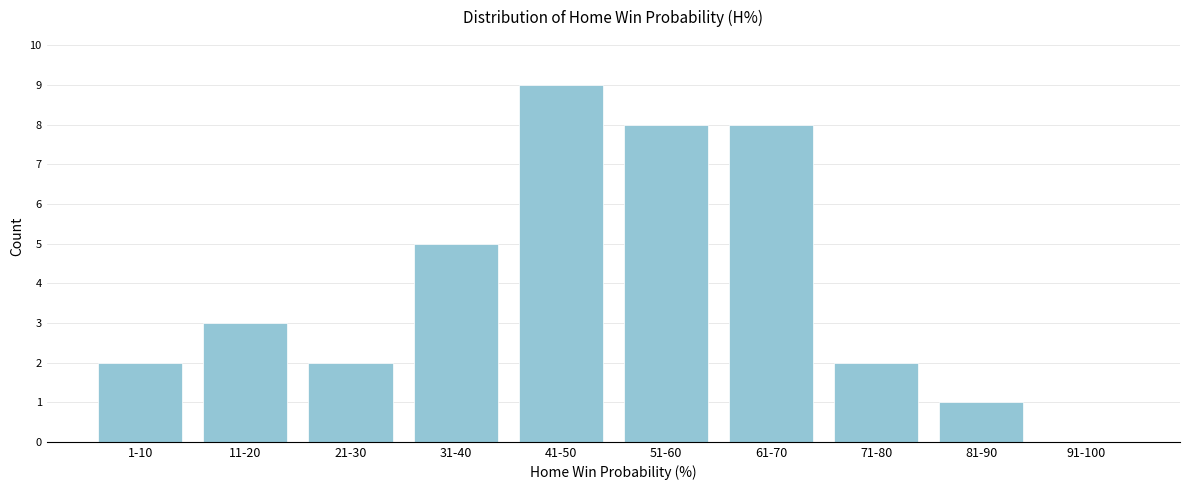

Reading left to right, transcribe all the data shown in this chart.

1-10=2	11-20=3	21-30=2	31-40=5	41-50=9	51-60=8	61-70=8	71-80=2	81-90=1	91-100=0